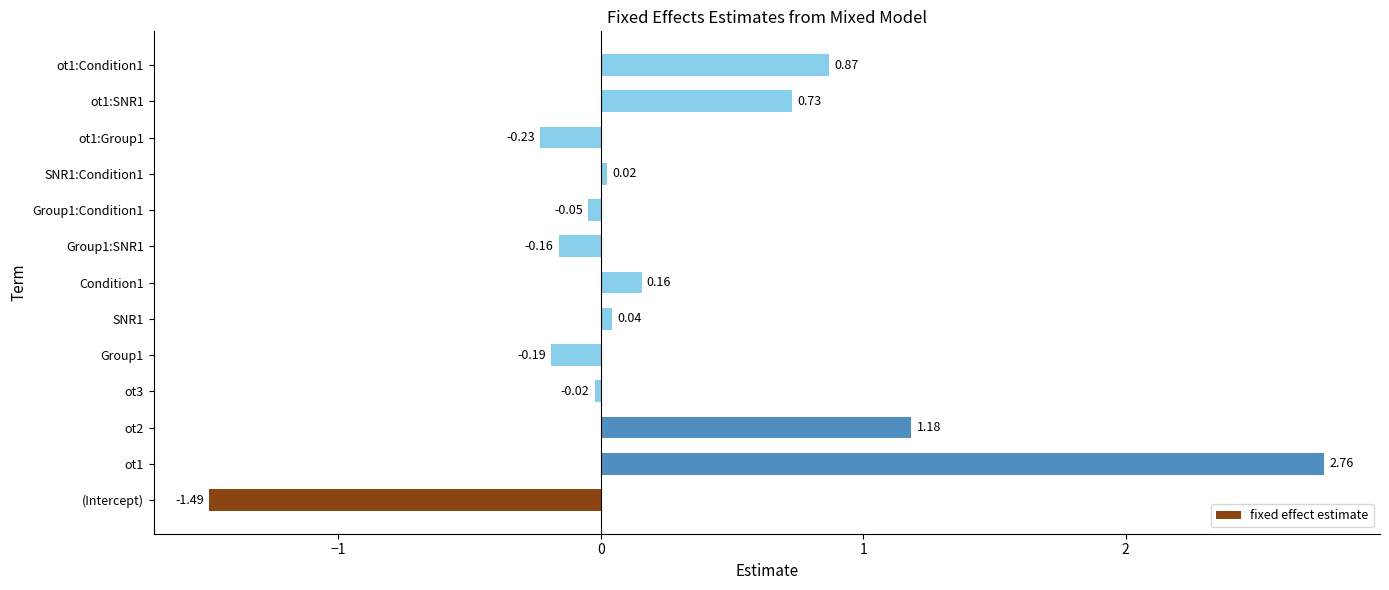

Which has a higher value, Group1:Condition1 or ot1:Group1?

Group1:Condition1